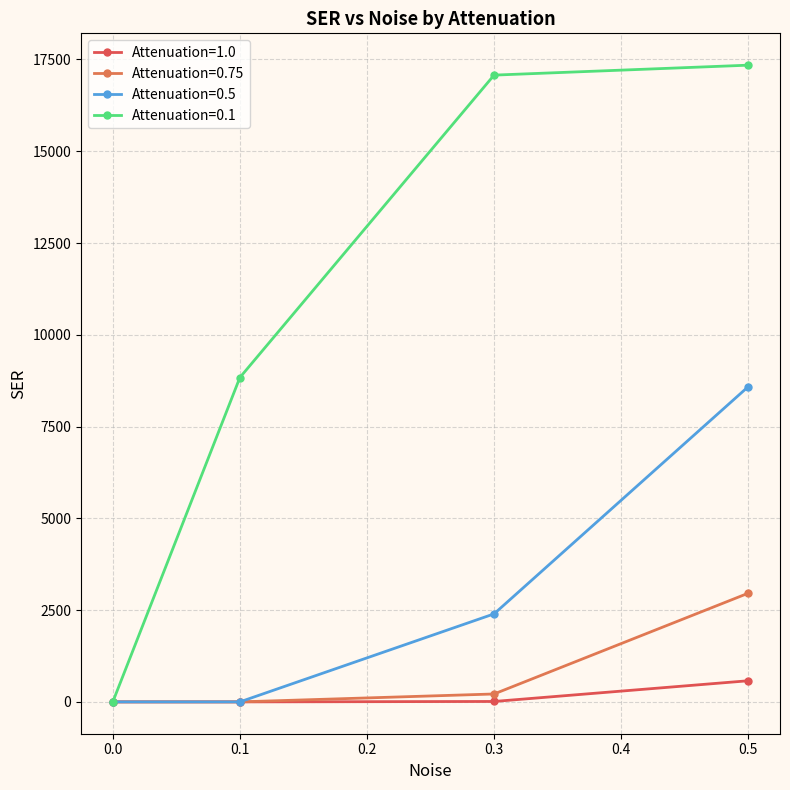

Reading left to right, extract all data points from this chart.

Attenuation=1.0: 0=0.0	0.1=0.0	0.3=11.3	0.5=575.6
Attenuation=0.75: 0=0.0	0.1=0.0	0.3=215.4	0.5=2960.3
Attenuation=0.5: 0=0.0	0.1=0.0	0.3=2397.5	0.5=8587.0
Attenuation=0.1: 0=0.0	0.1=8836.3	0.3=17074.1	0.5=17345.1